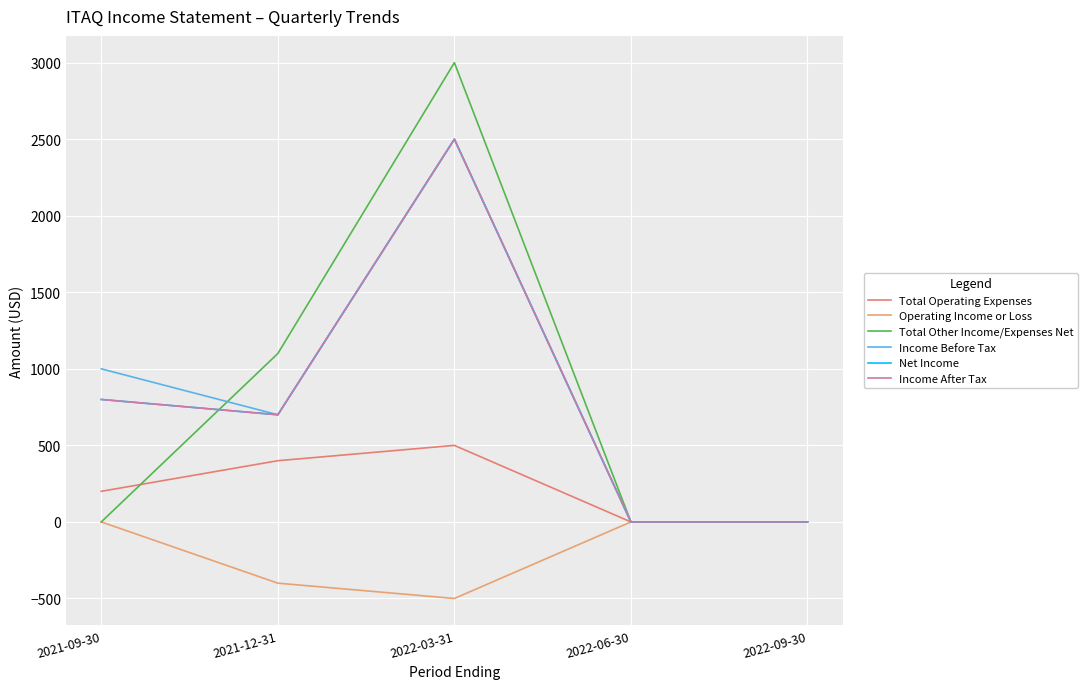

True or false: Total Other Income/Expenses Net has a value of 1100 at 2021-12-31.

True